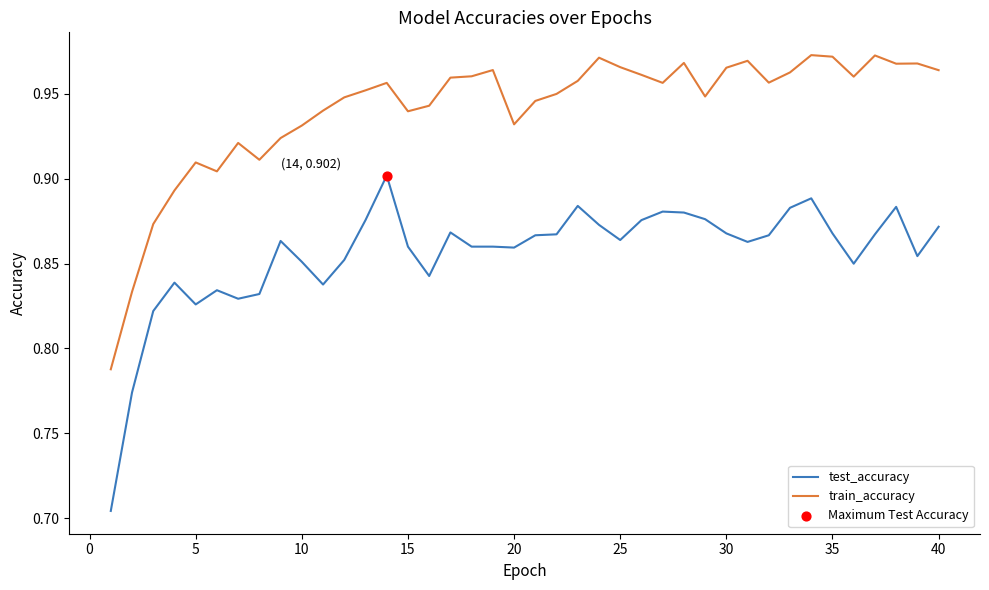

True or false: train_accuracy and test_accuracy cross at least once.

False